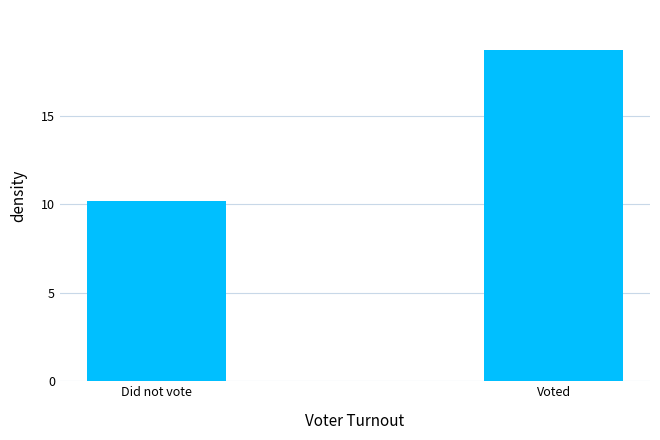

Reading left to right, list all the values displayed in this chart.

10.2	18.8